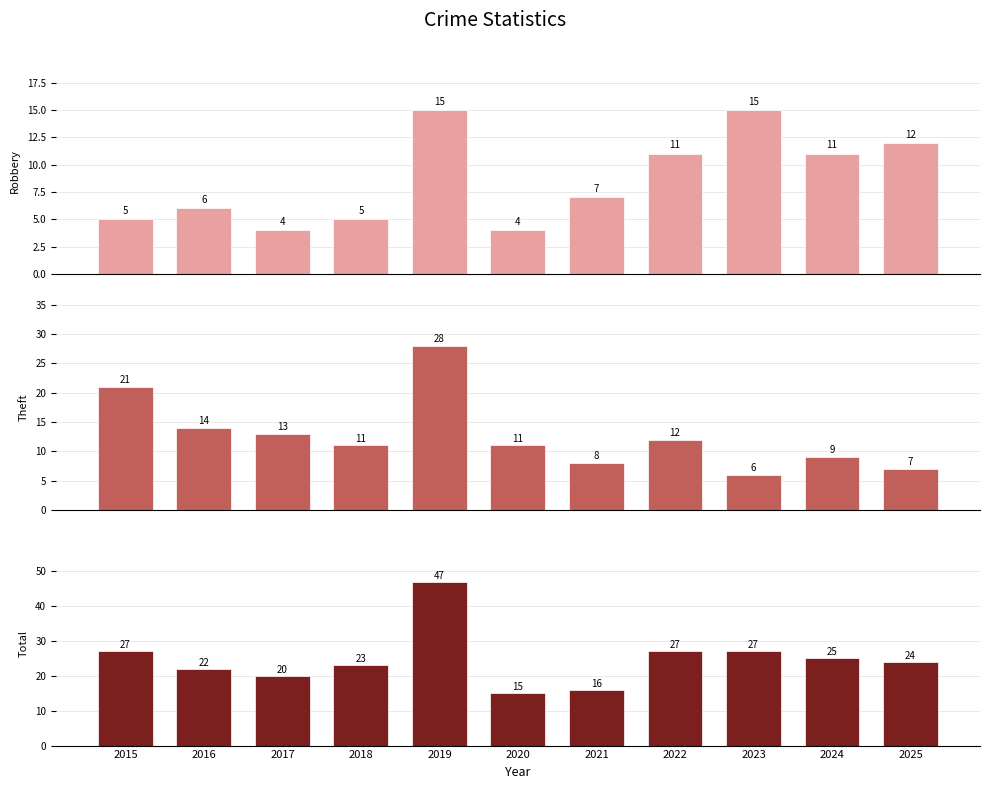

What is the smallest value displayed?

4